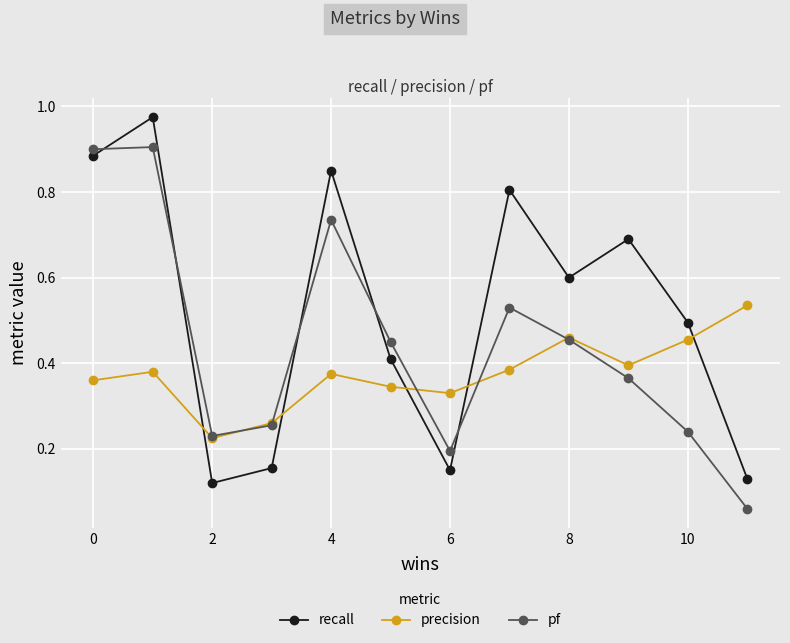

Which series ends up on top after the final intersection of precision and recall?

precision